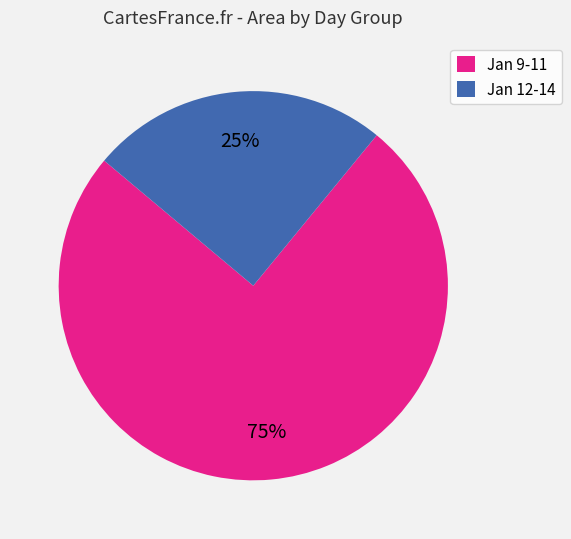

Which category has the smallest portion of the pie?

Jan 12-14